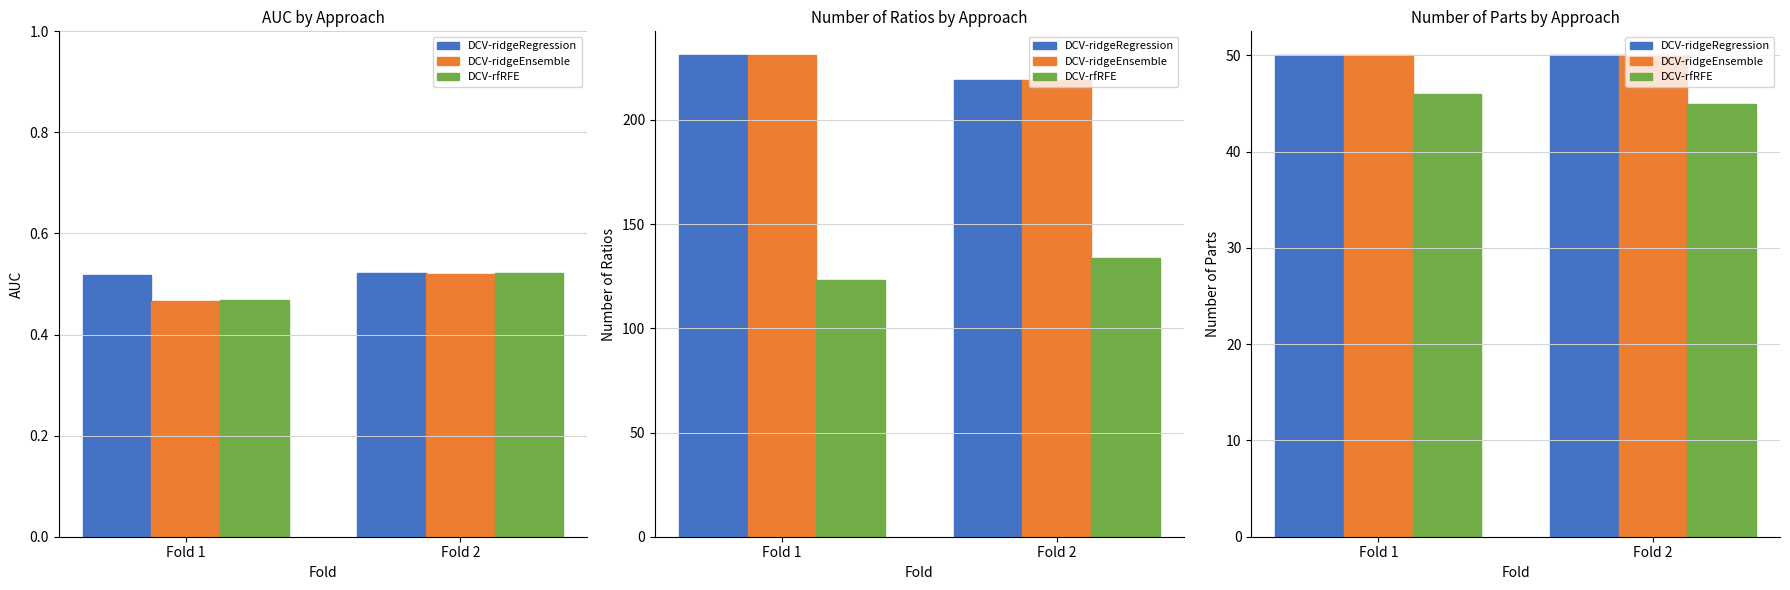

True or false: DCV-ridgeEnsemble has a value of 50 at Fold 2.

True